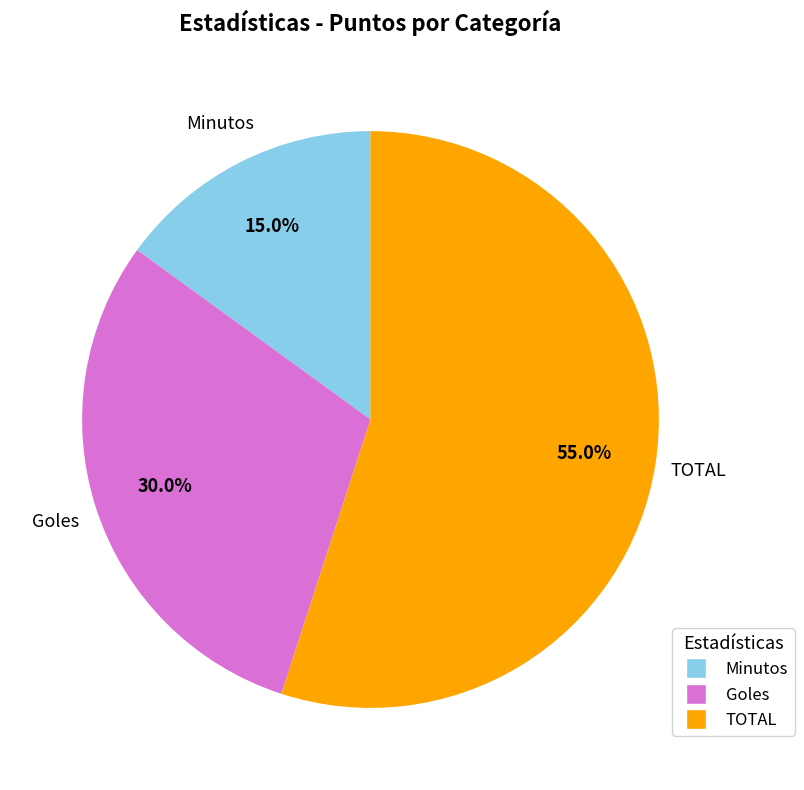

Rank the categories by value from lowest to highest.

Minutos, Goles, TOTAL